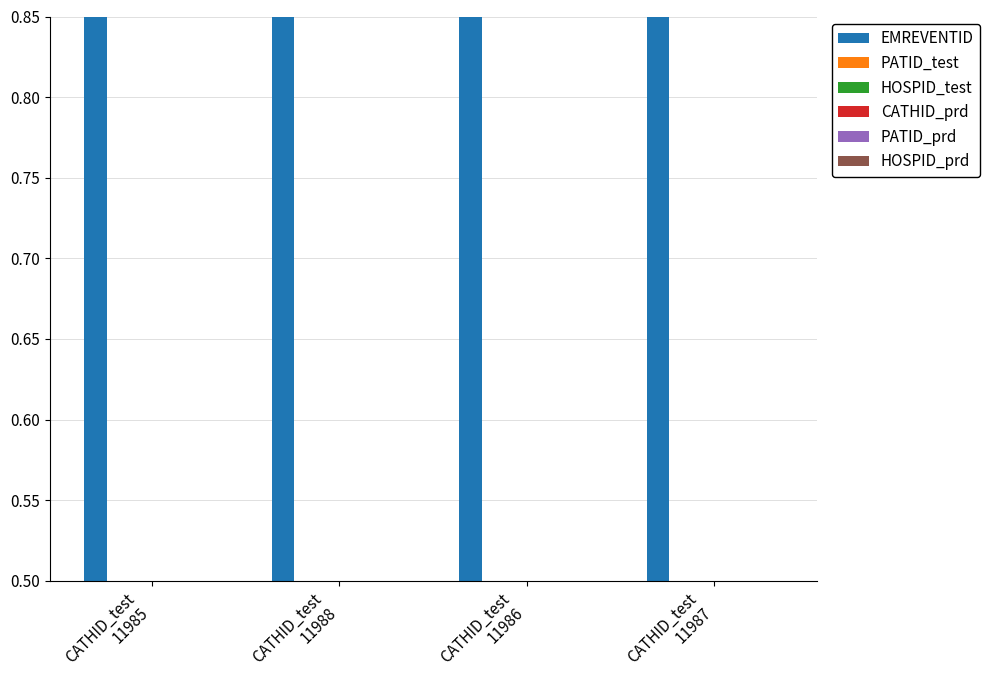

How many EMREVENTID values are between 0 and 1?

4